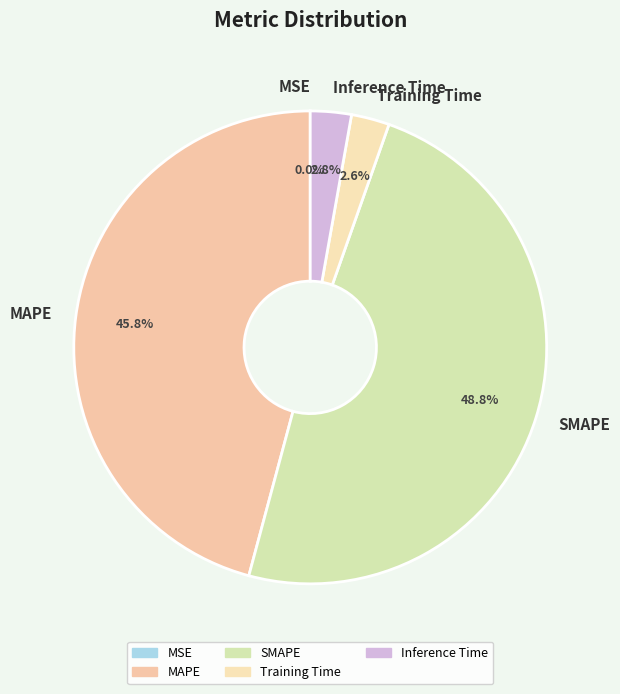

Does any single category account for the majority?

No